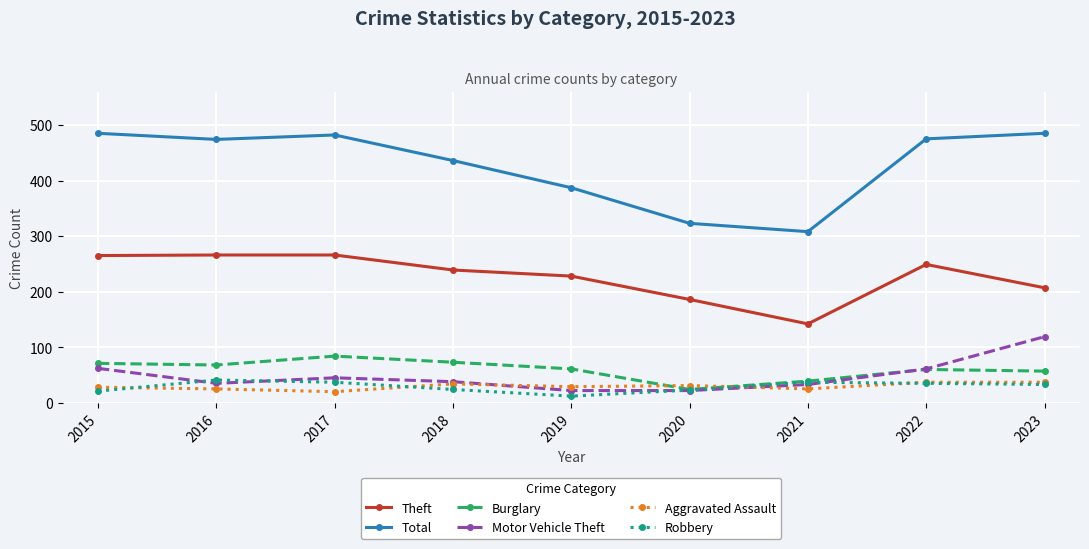

At which category does Motor Vehicle Theft reach its first local peak?

2017